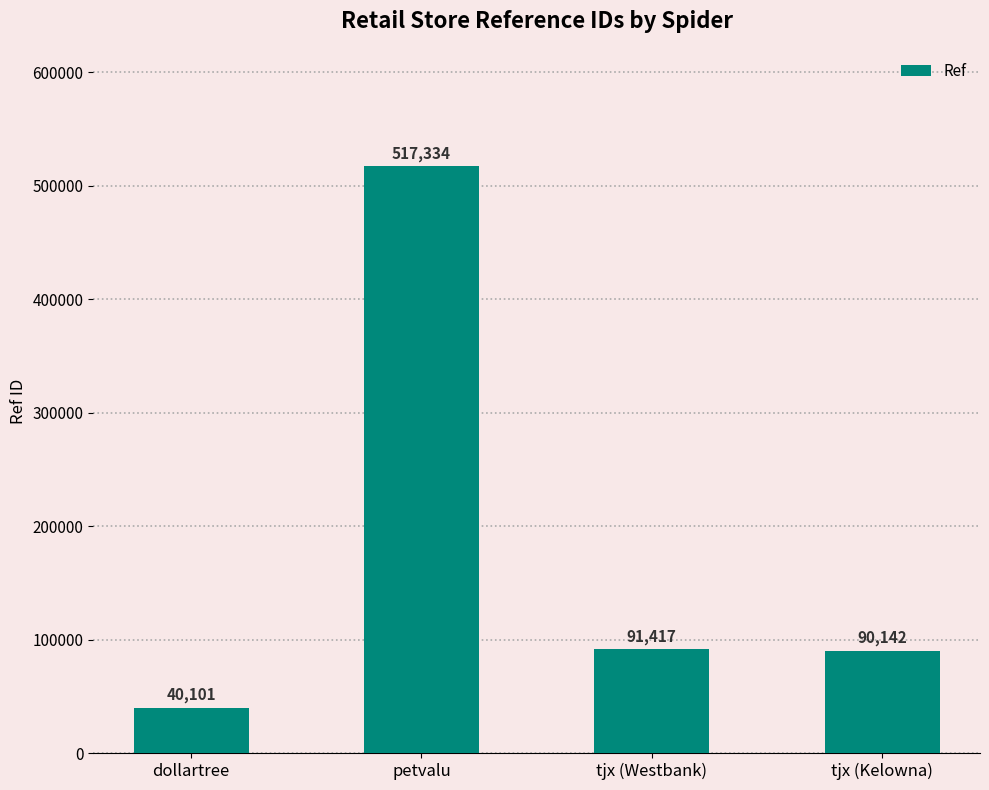

The value at petvalu is 517334. True or false?

True